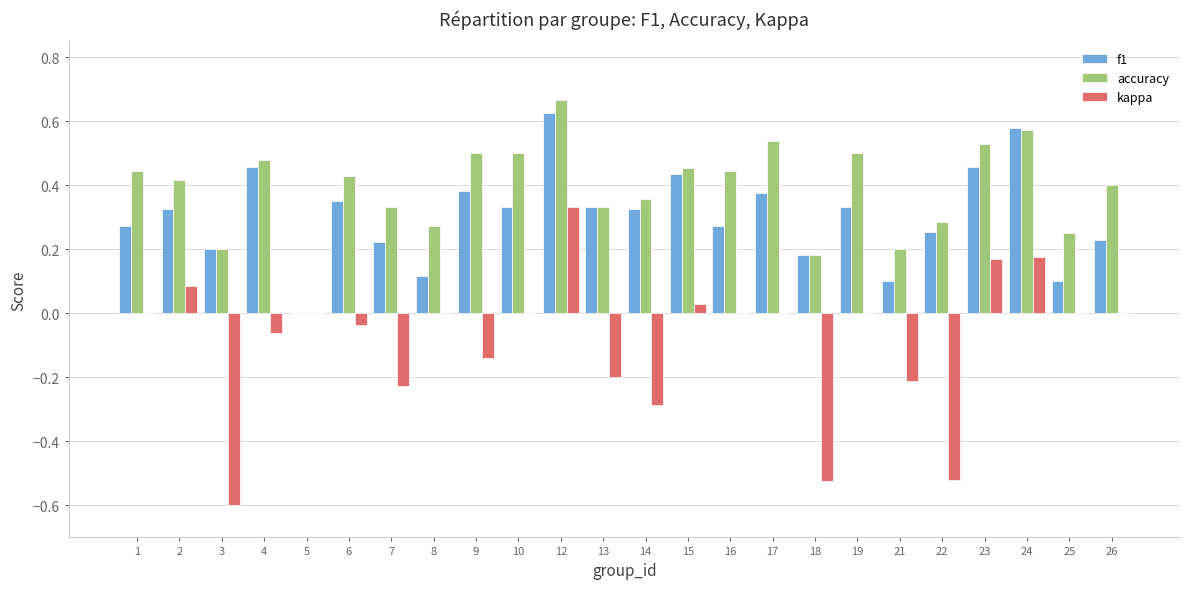

What is the sum of all f1 values?

7.3